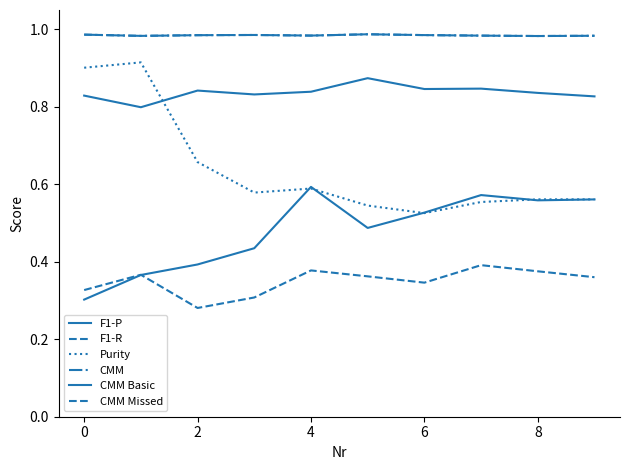

How many interior local valleys does the F1-R series have?

2